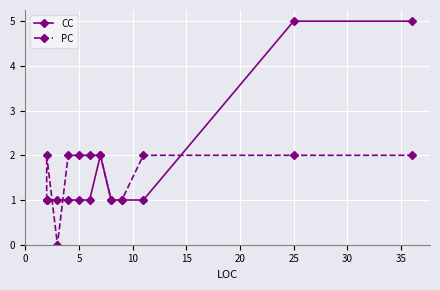

How many distinct data groups are displayed?

2